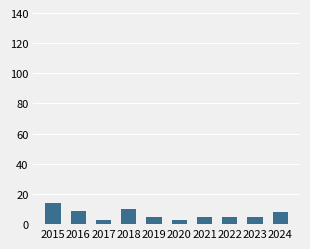

What is the change in value from 2015 to 2018?

-4